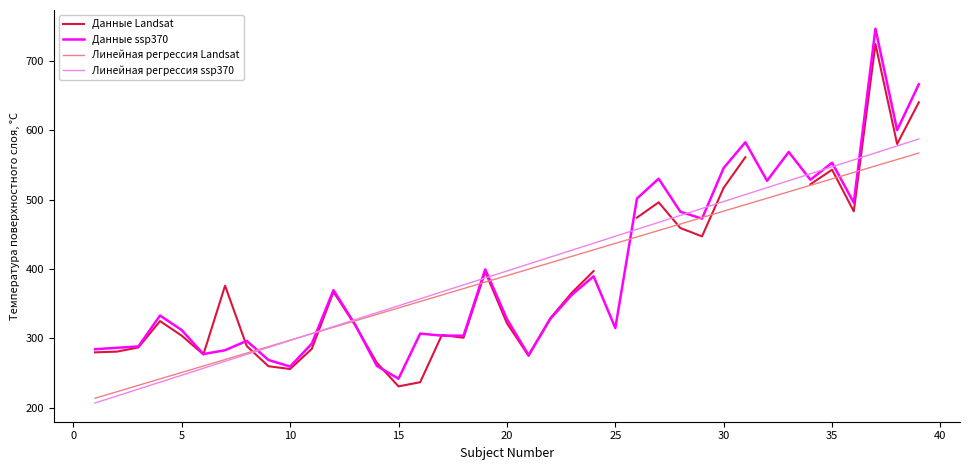

What is the minimum value for Линейная регрессия Landsat?

213.9